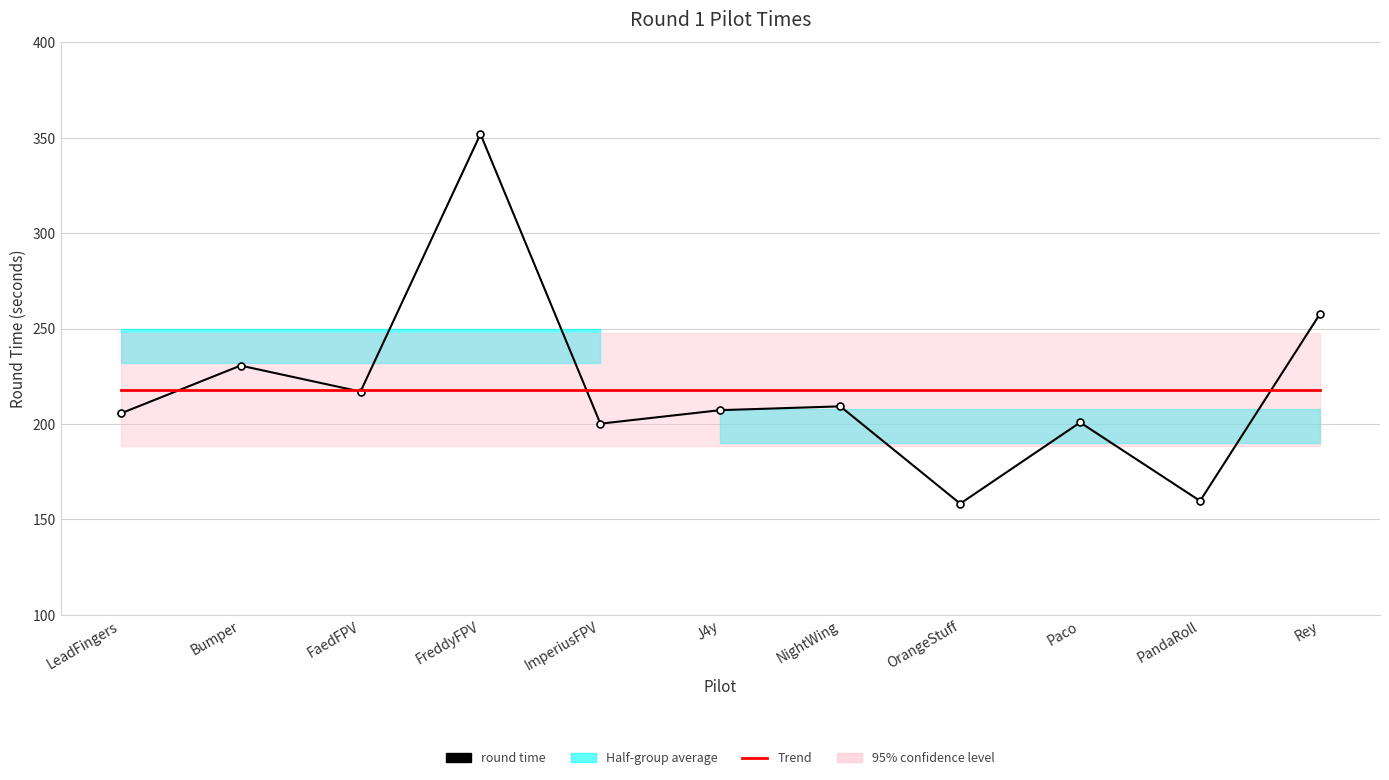

What is the spread (max minus min) of values at Bumper?

12.6